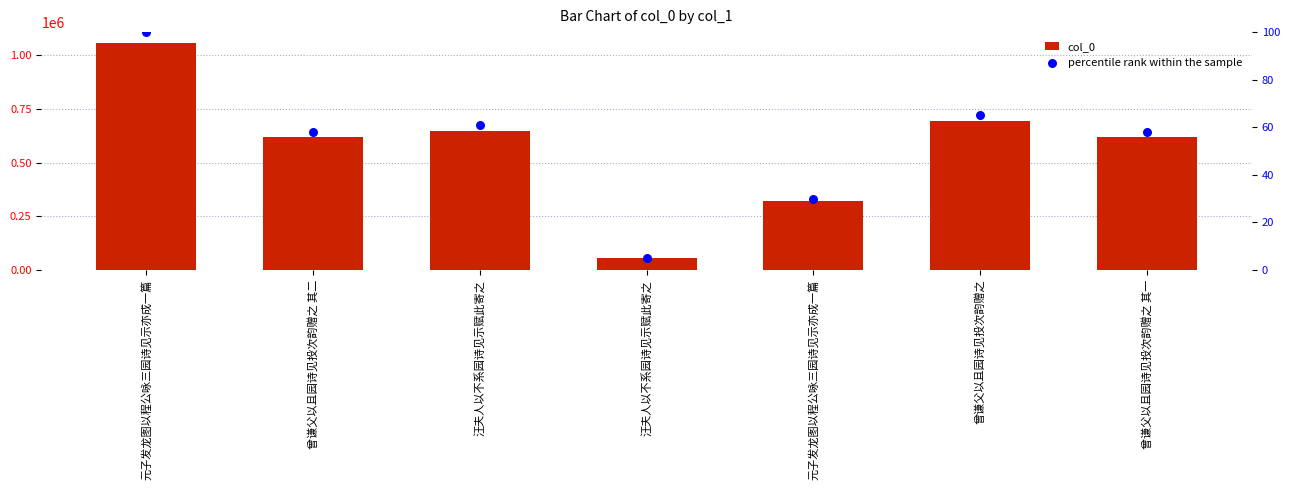

What are all the series names shown in the legend?

col_0, percentile rank within the sample